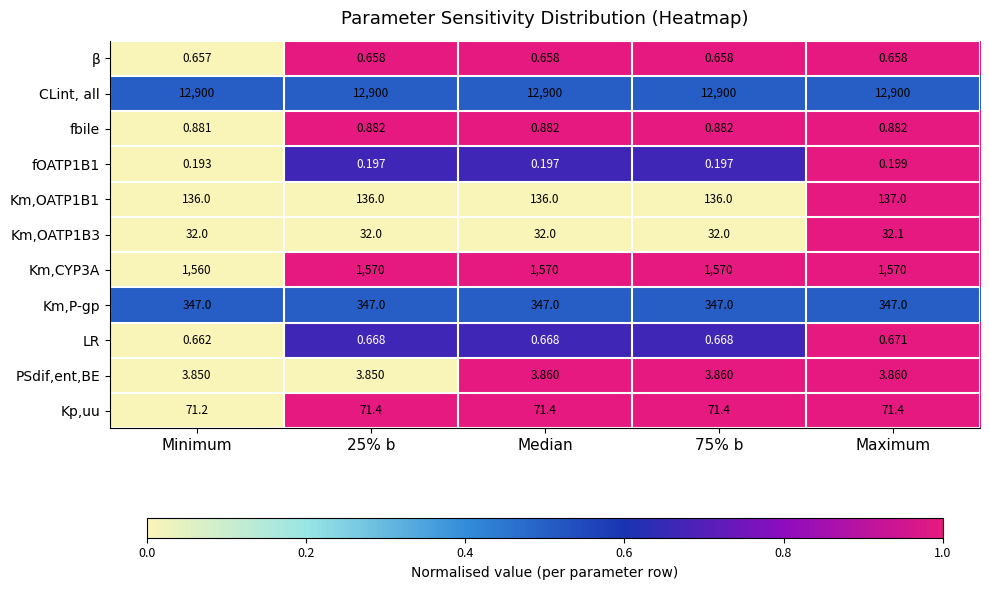

At which category is the sum across all series the highest?

Maximum